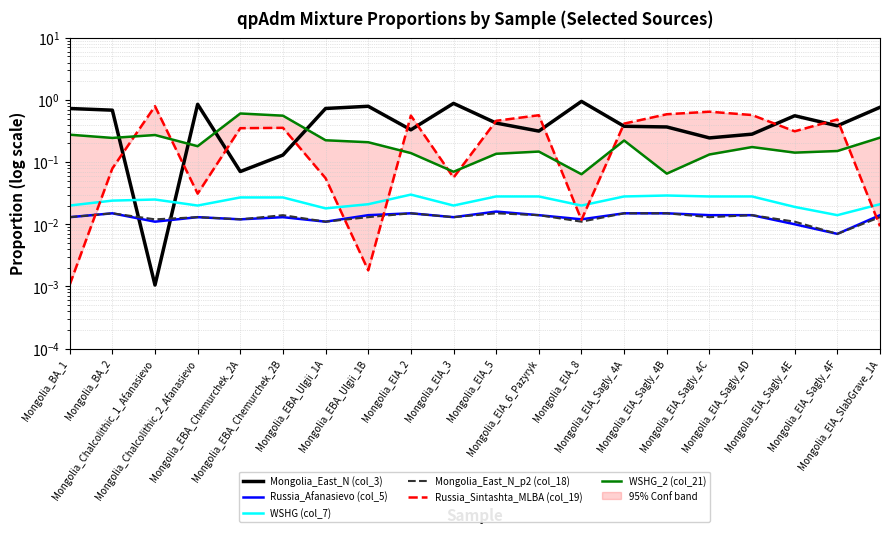

Reading left to right, transcribe all the data shown in this chart.

Mongolia_East_N (col_3): 0.7	0.7	0.0	0.9	0.1	0.1	0.7	0.8	0.3	0.9	0.4	0.3	0.9	0.4	0.4	0.2	0.3	0.6	0.4	0.8
Russia_Afanasievo (col_5): 0.0	0.0	0.0	0.0	0.0	0.0	0.0	0.0	0.0	0.0	0.0	0.0	0.0	0.0	0.0	0.0	0.0	0.0	0.0	0.0
WSHG (col_7): 0.0	0.0	0.0	0.0	0.0	0.0	0.0	0.0	0.0	0.0	0.0	0.0	0.0	0.0	0.0	0.0	0.0	0.0	0.0	0.0
Mongolia_East_N_p2 (col_18): 0.0	0.0	0.0	0.0	0.0	0.0	0.0	0.0	0.0	0.0	0.0	0.0	0.0	0.0	0.0	0.0	0.0	0.0	0.0	0.0
Russia_Sintashta_MLBA (col_19): 0.0	0.1	0.8	0.0	0.4	0.4	0.1	0.0	0.6	0.1	0.5	0.6	0.0	0.4	0.6	0.6	0.6	0.3	0.5	0.0
WSHG_2 (col_21): 0.3	0.2	0.3	0.2	0.6	0.6	0.2	0.2	0.1	0.1	0.1	0.1	0.1	0.2	0.1	0.1	0.2	0.1	0.2	0.2